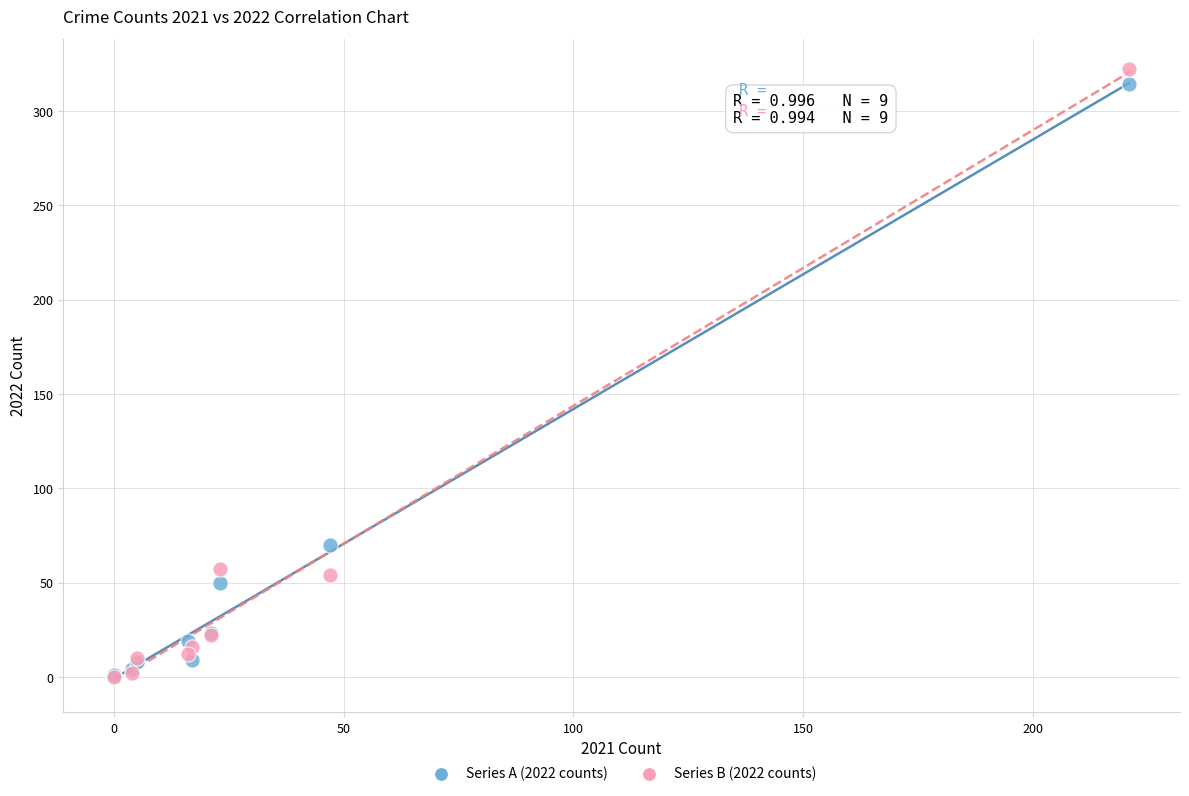

Across all series, what Y value is closest to 161?

70